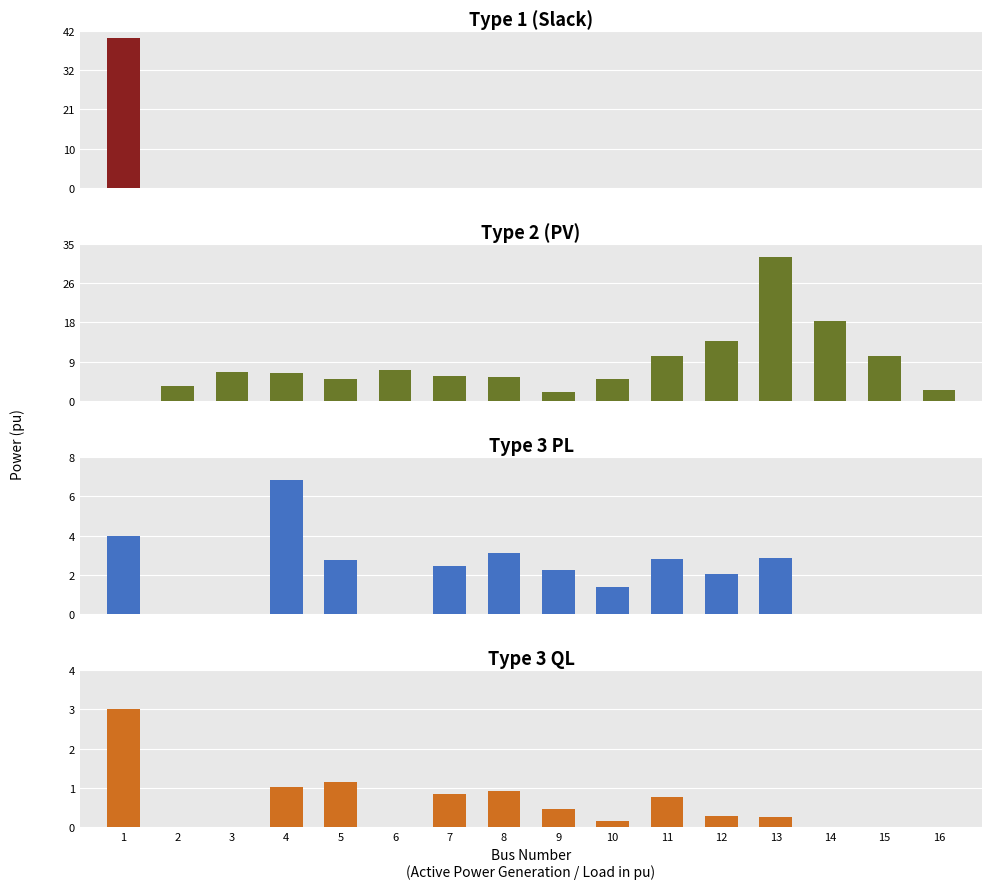

Does the chart contain any negative values?

No